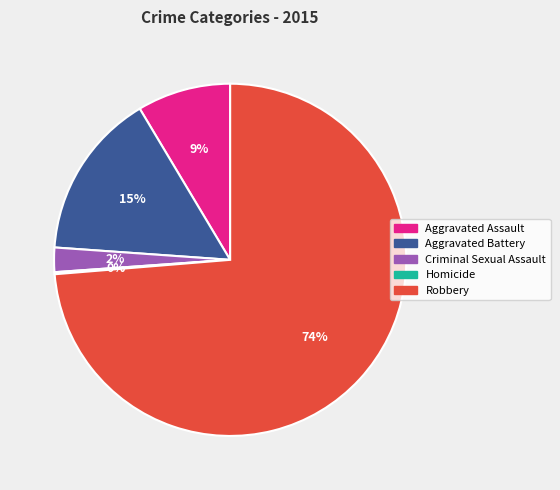

To the nearest percent, what is the average slice percentage?

20%